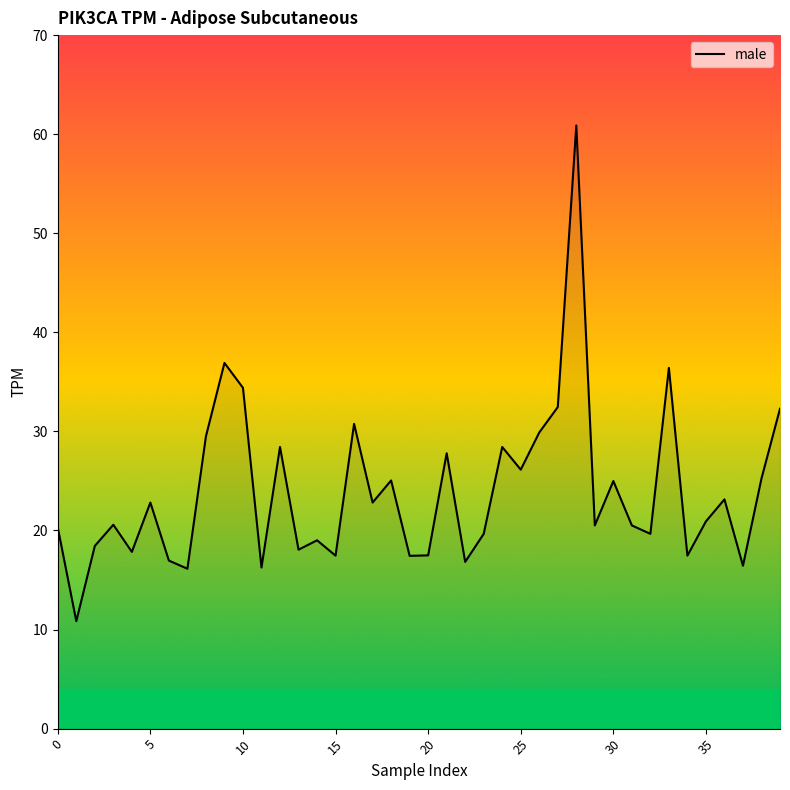

What is the maximum value shown in the chart?

60.9